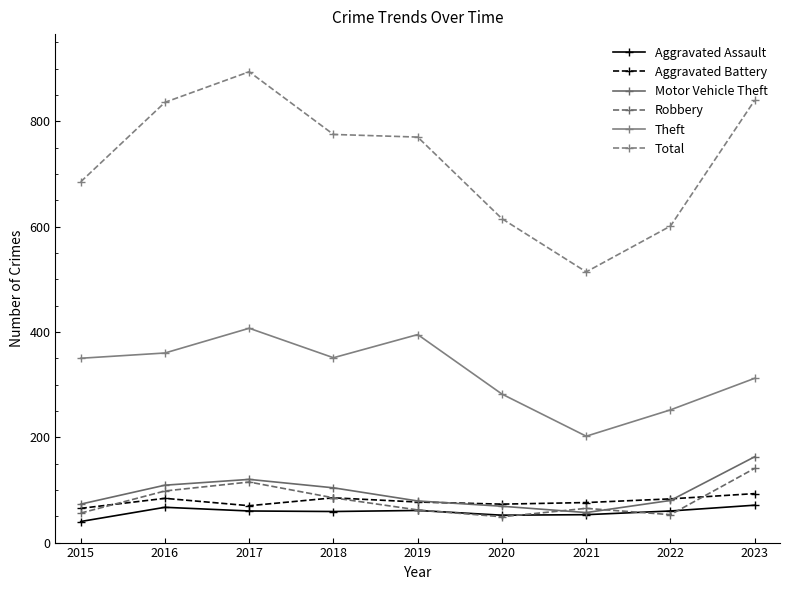

Between 2020 and 2023, which is larger?

2023